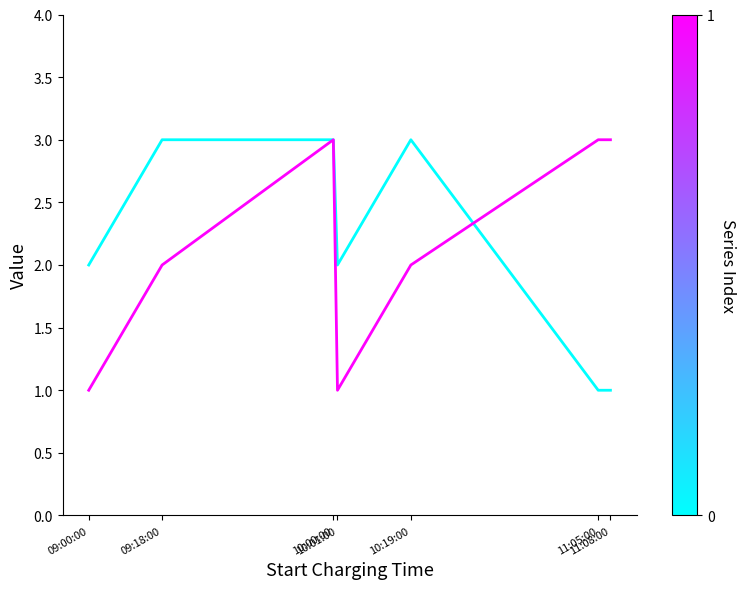

Is this an area chart (filled region under the line)?

No